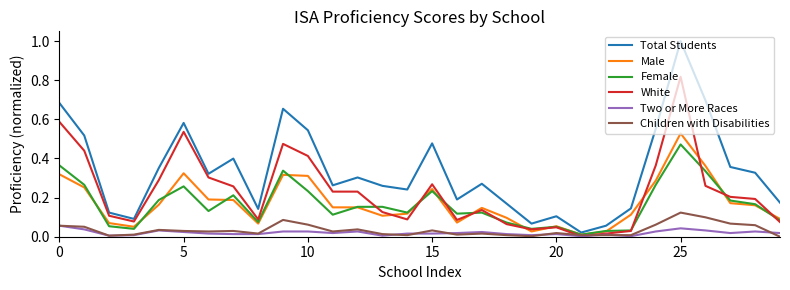

List the series in order of their peak value, lowest first.

Two or More Races, Children with Disabilities, Female, Male, White, Total Students